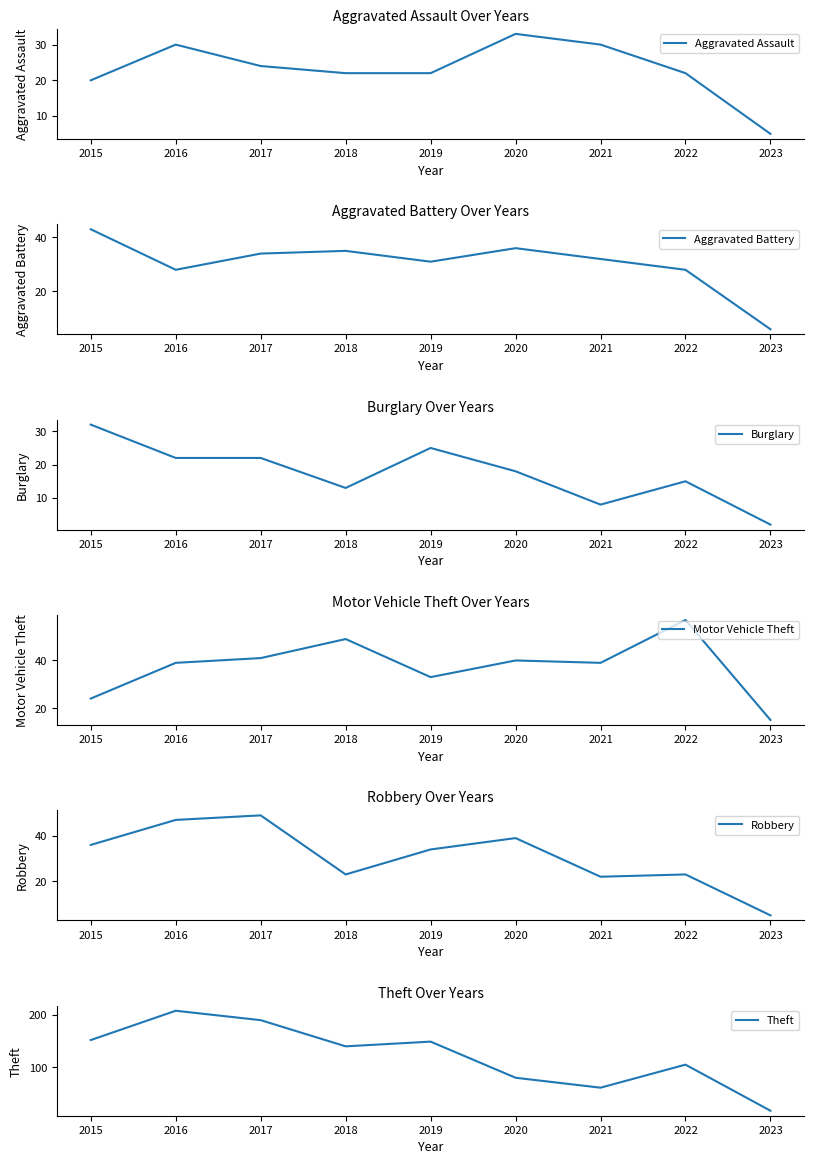

What is the difference between the second highest and minimum values in the Aggravated Assault series?

25